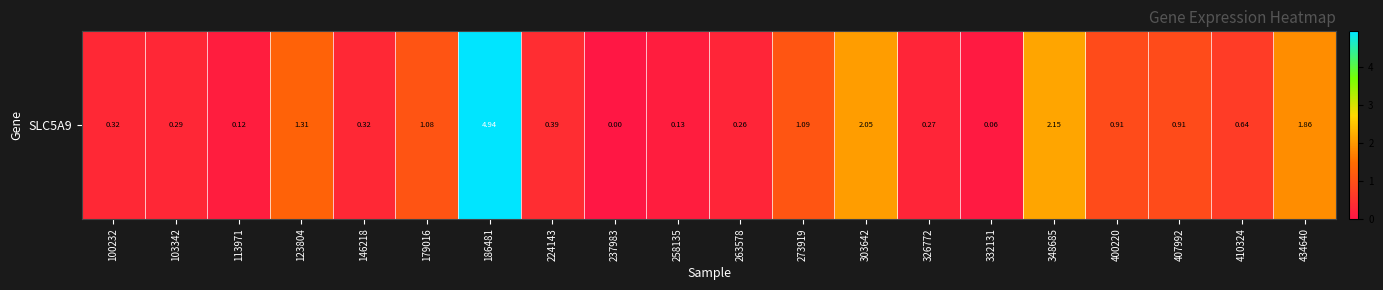

At which category does the chart reach its peak across all series?

186481